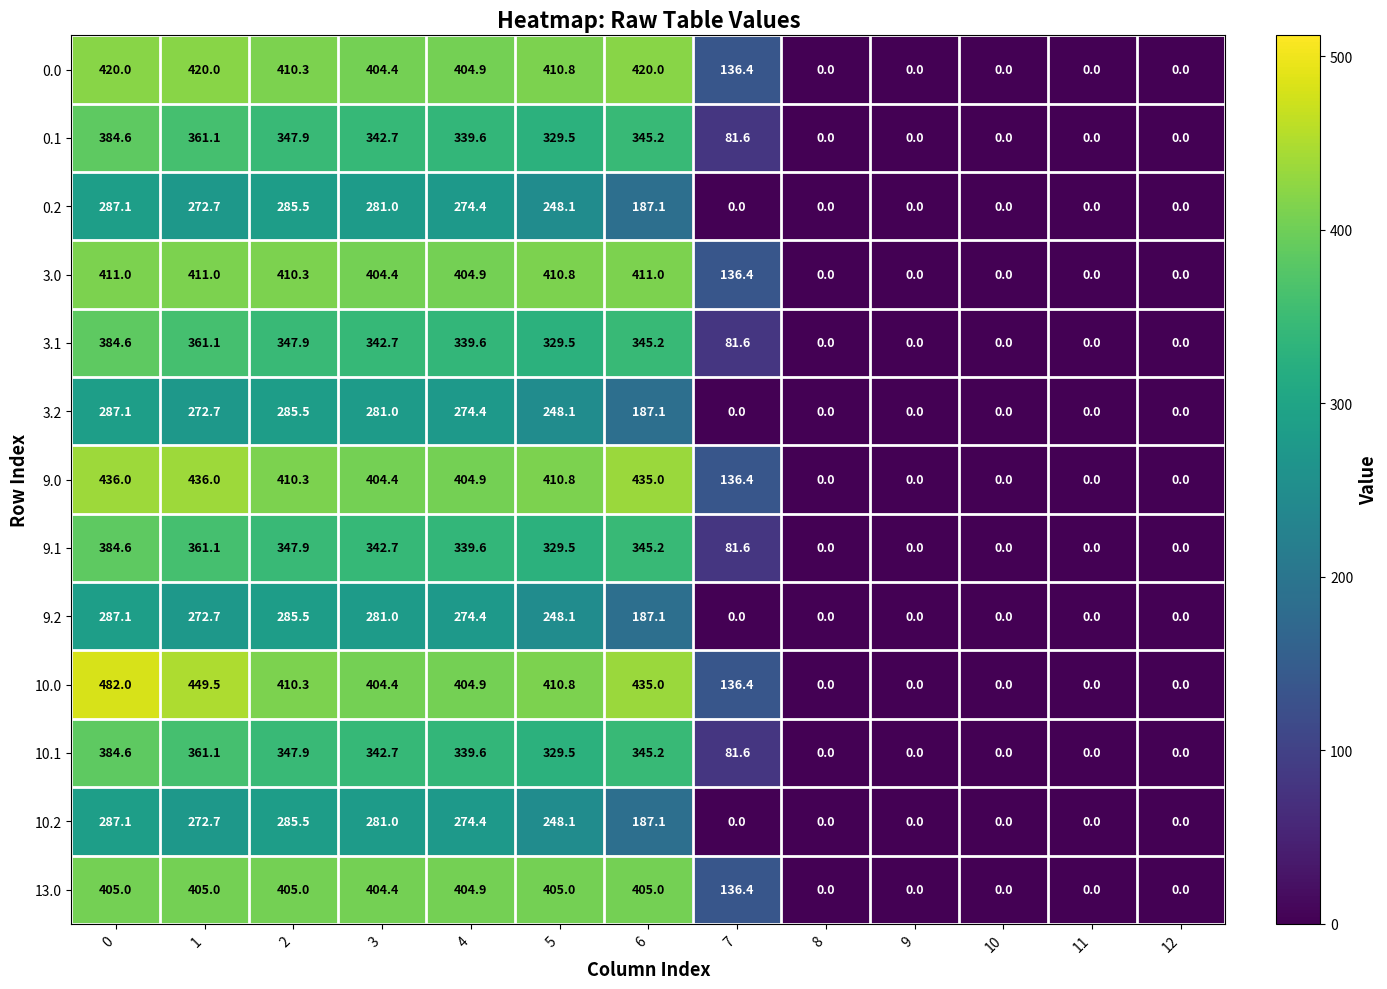

The value of 10.2 at 3 is 281.0. True or false?

True